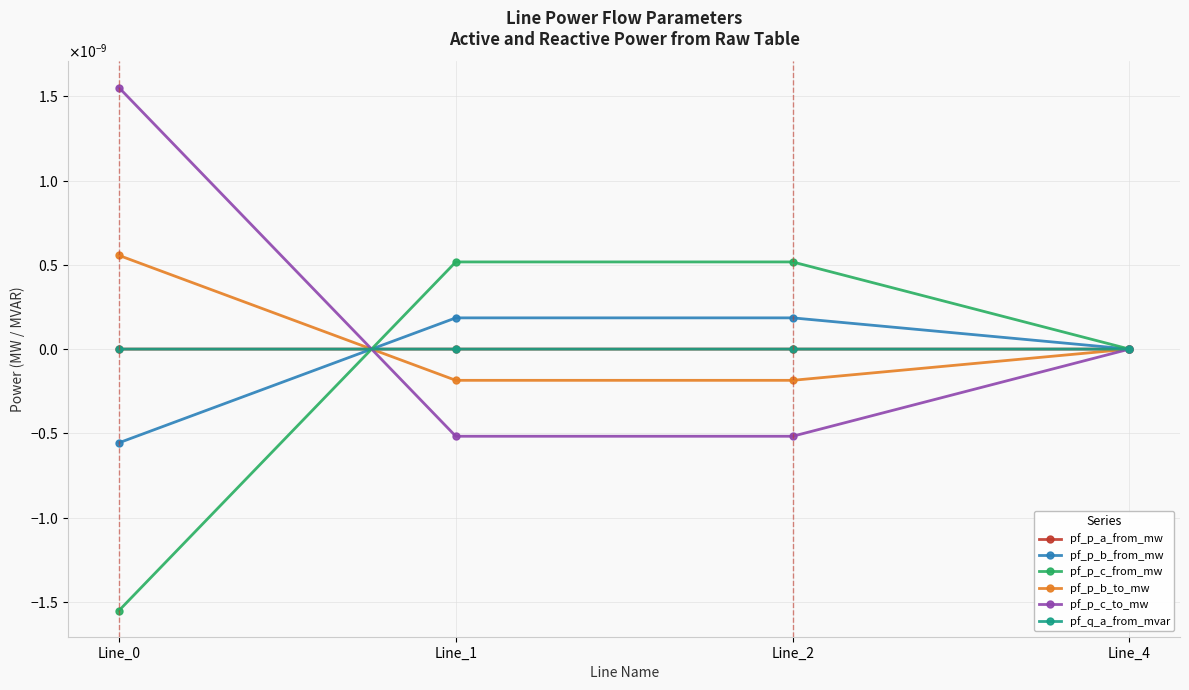

At which category is the sum across all series the highest?

Line_1